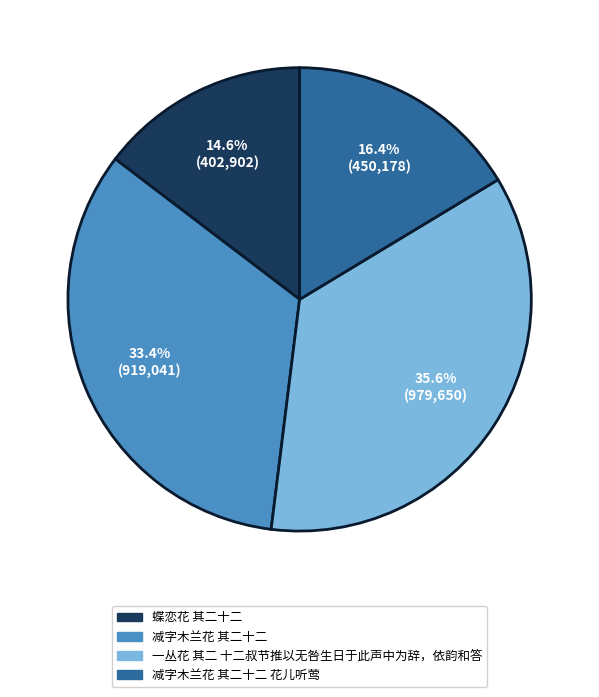

How many segments does this pie chart have?

4